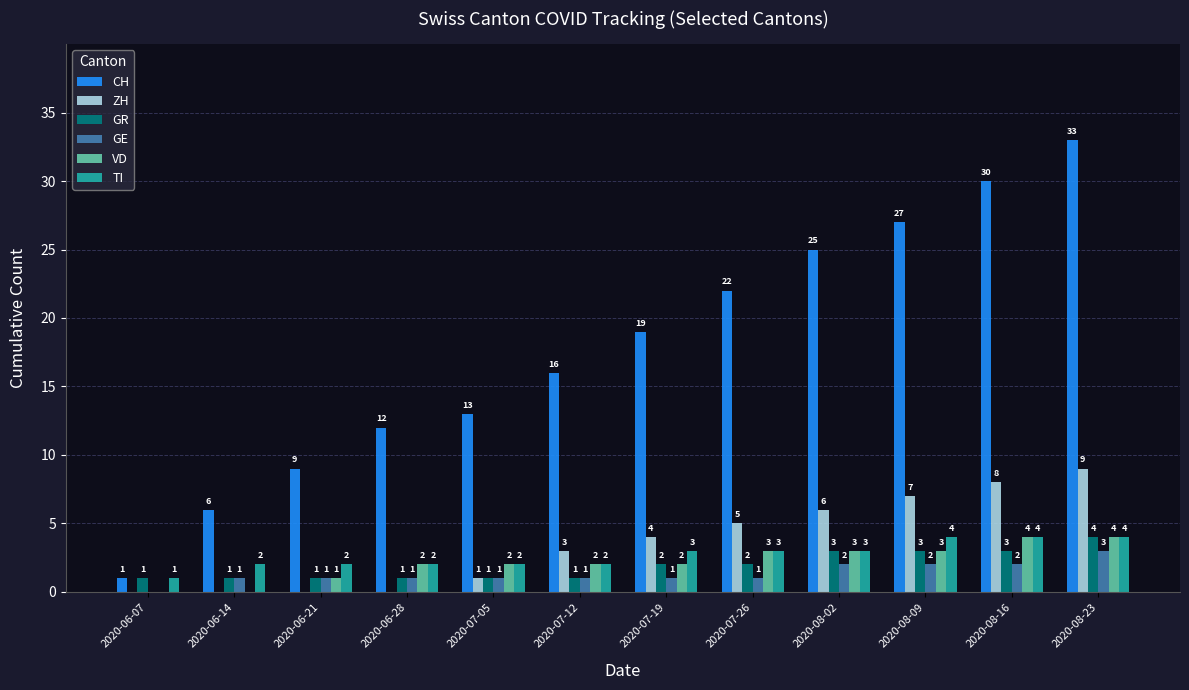

Are the bars grouped side by side (vs. stacked)?

Yes